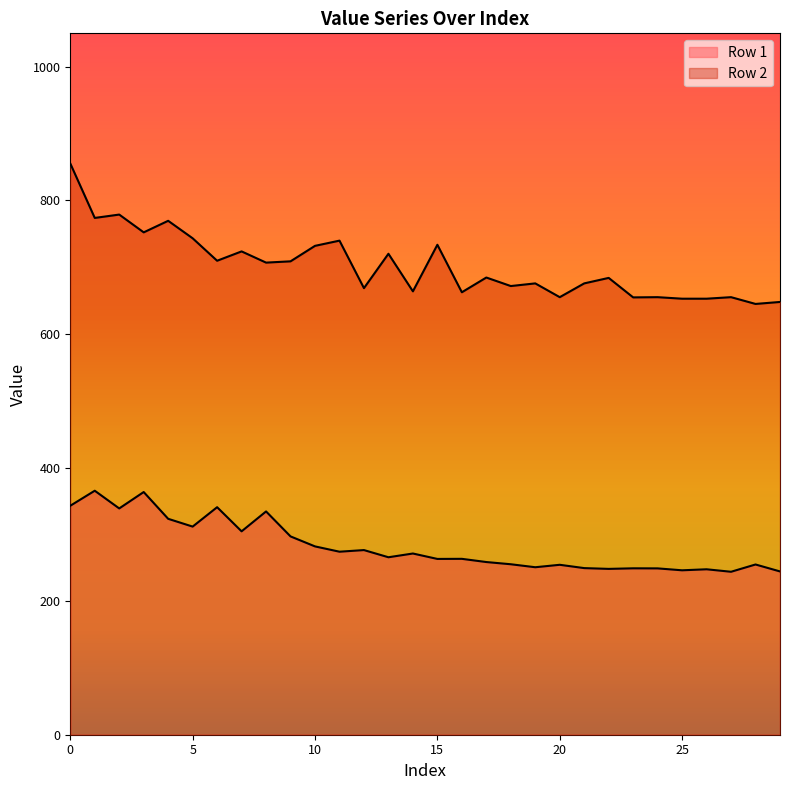

At which label does Row 1 reach its minimum?

27